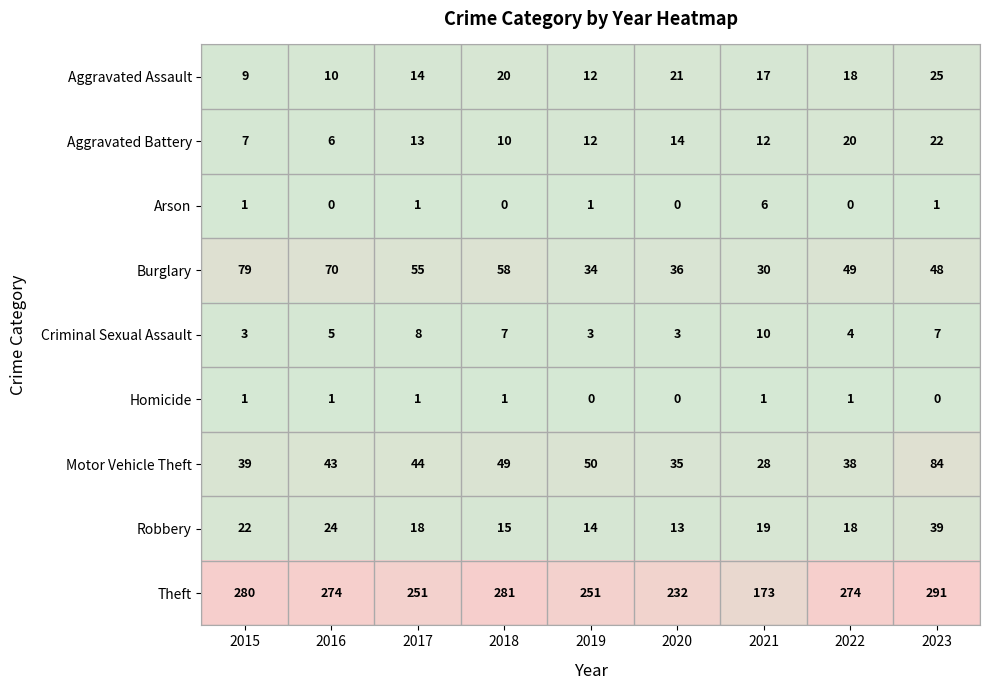

Which series has the largest total across all categories?

Theft